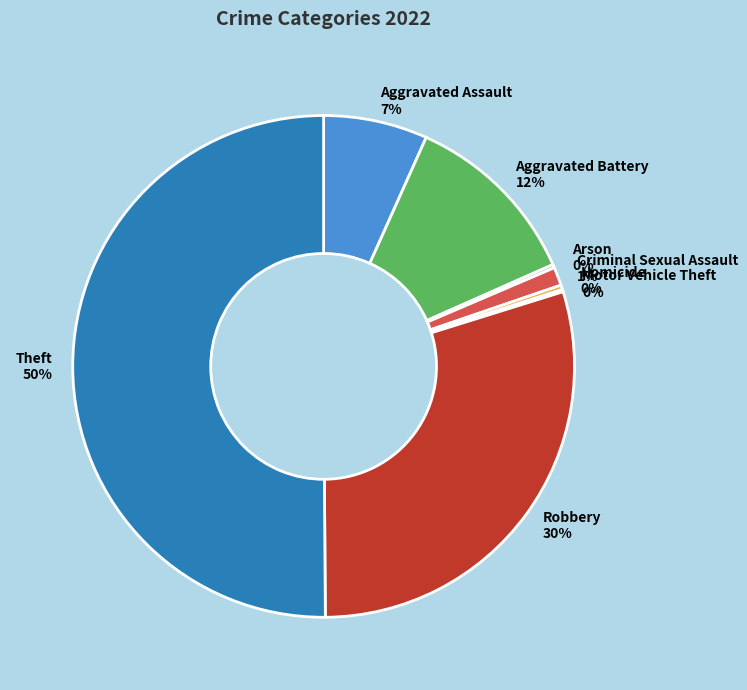

The Aggravated Battery 12% slice represents 19% of the pie. True or false?

False